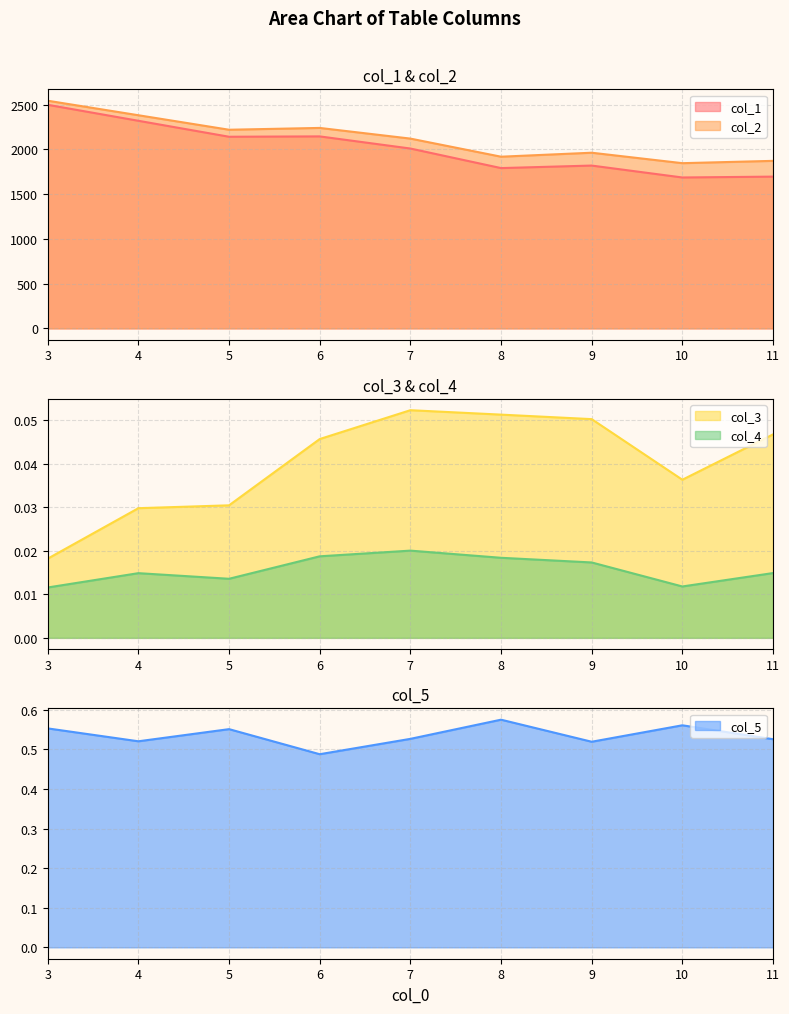

Reading right to left, what are all the values shown in this chart?

col_1: 1695.9	1686.3	1819.5	1791.3	2010.0	2145.5	2141.5	2319.9	2498.5
col_2: 1872.1	1846.2	1963.1	1918.6	2120.9	2240.1	2219.8	2381.9	2544.2
col_3: 0.0	0.0	0.1	0.1	0.1	0.0	0.0	0.0	0.0
col_4: 0.0	0.0	0.0	0.0	0.0	0.0	0.0	0.0	0.0
col_5: 0.5	0.6	0.5	0.6	0.5	0.5	0.6	0.5	0.6